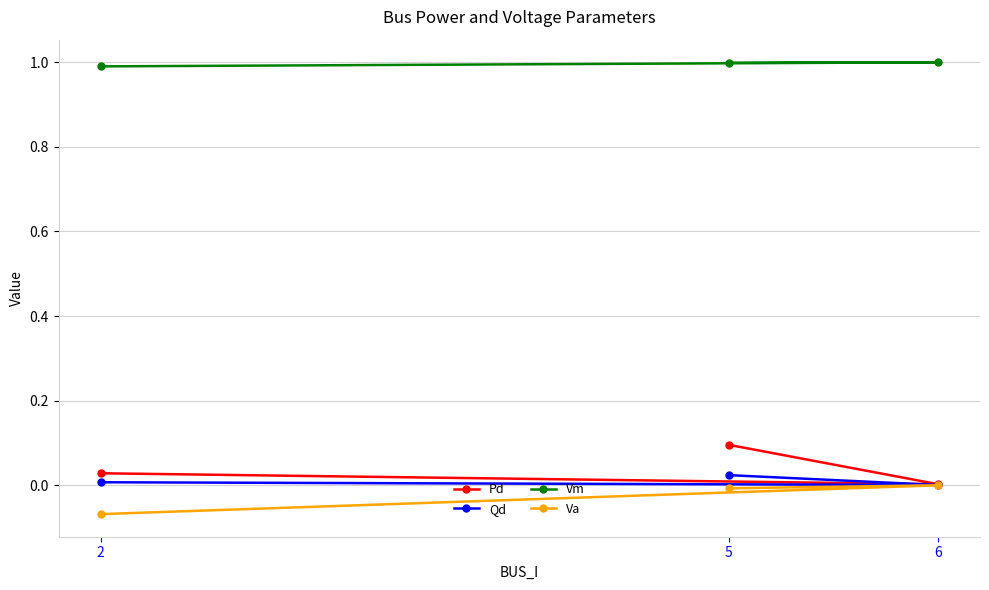

True or false: Vm has a value of 0.2 at 6.

False